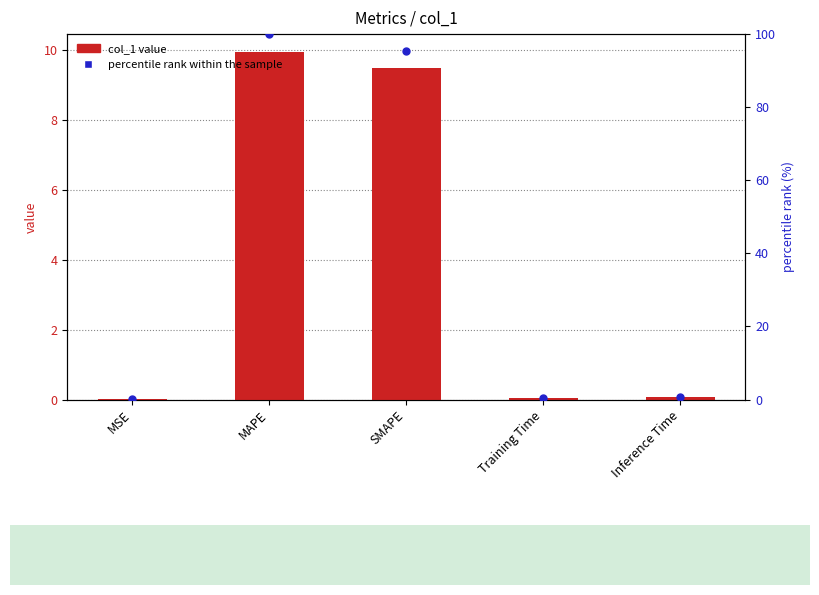

Which series reaches the minimum Y coordinate?

col_1 value